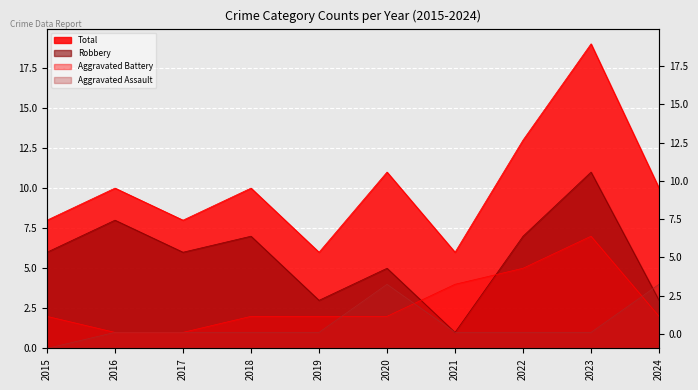

What is the spread (max minus min) of values at 2016?

9